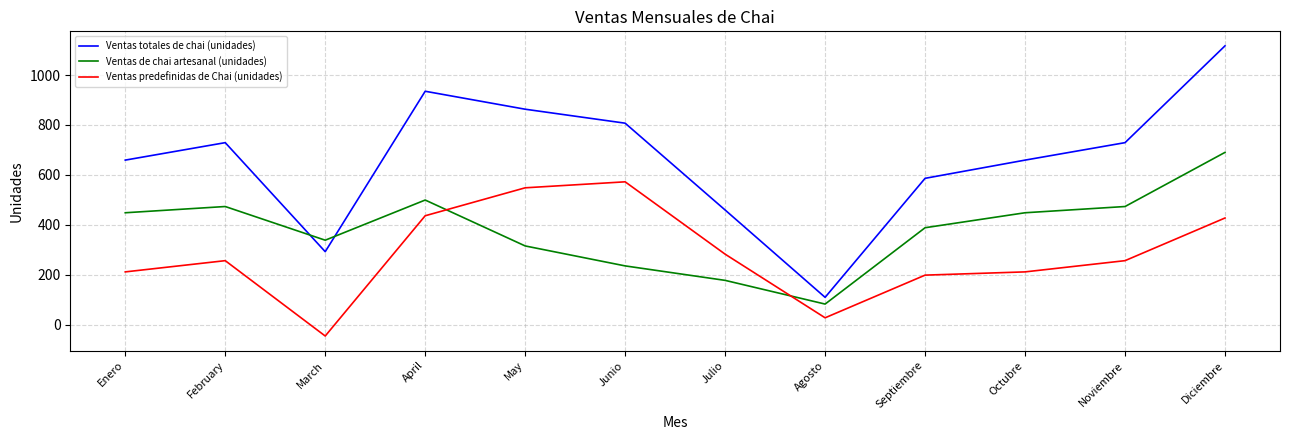

Which series has the largest range (max minus min)?

Ventas totales de chai (unidades)